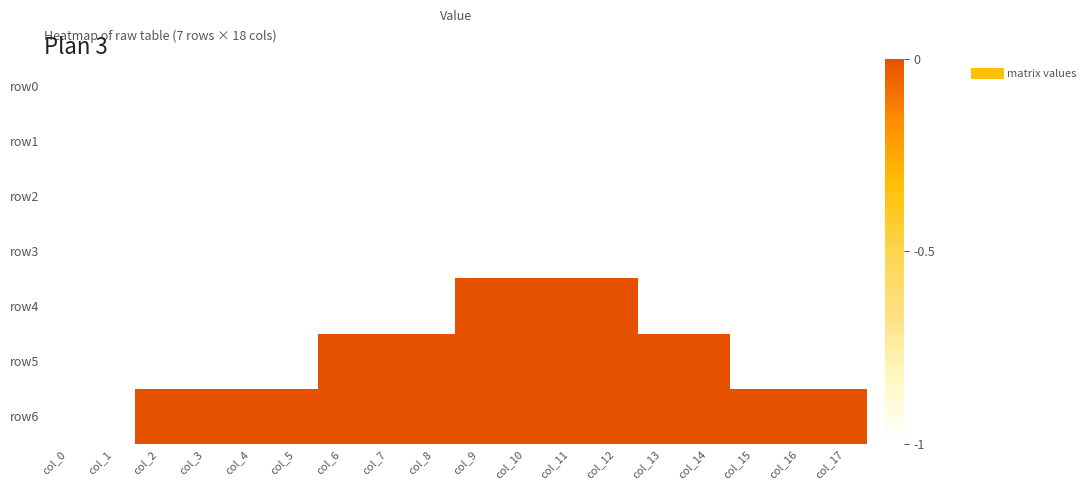

Rank the series at col_13 from lowest to highest value.

row0, row1, row2, row3, row4, row5, row6